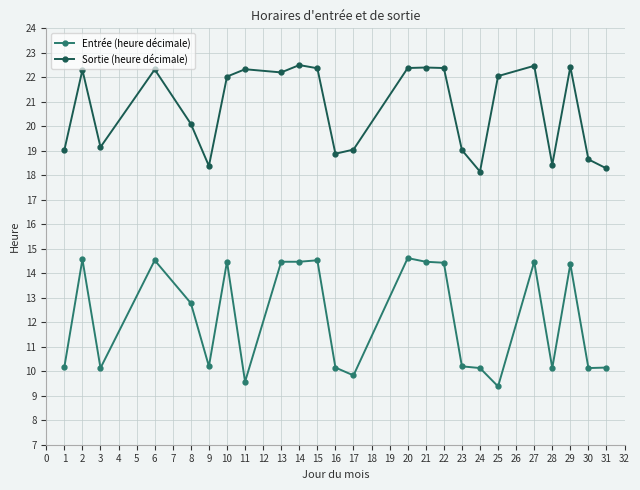

True or false: Entrée (heure décimale) and Sortie (heure décimale) intersect in this chart.

False